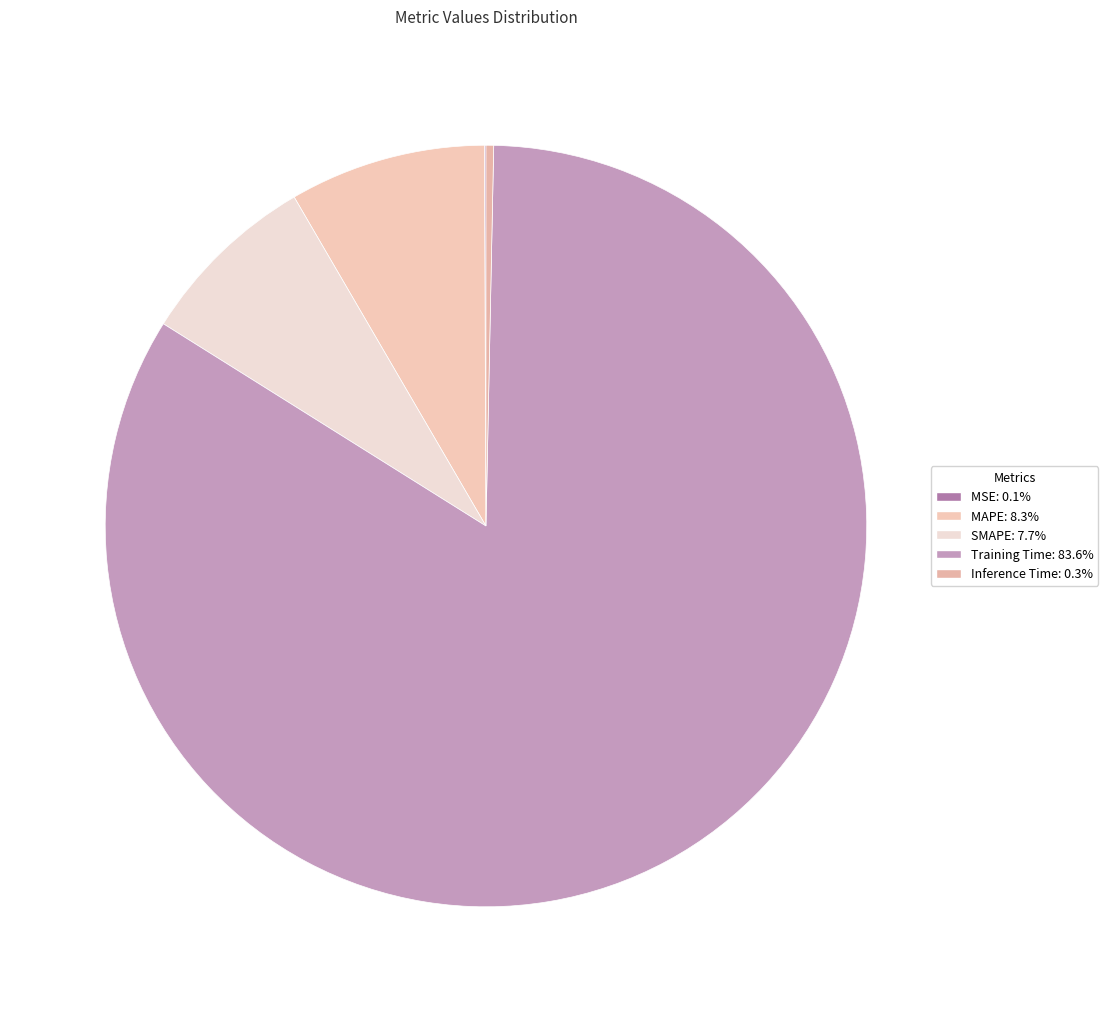

Which category has the smallest portion of the pie?

MSE